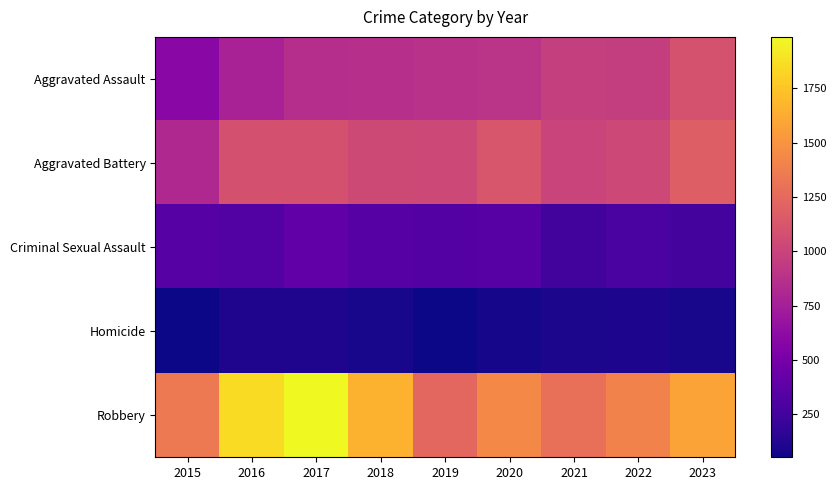

At which category is the sum across all series the highest?

2017